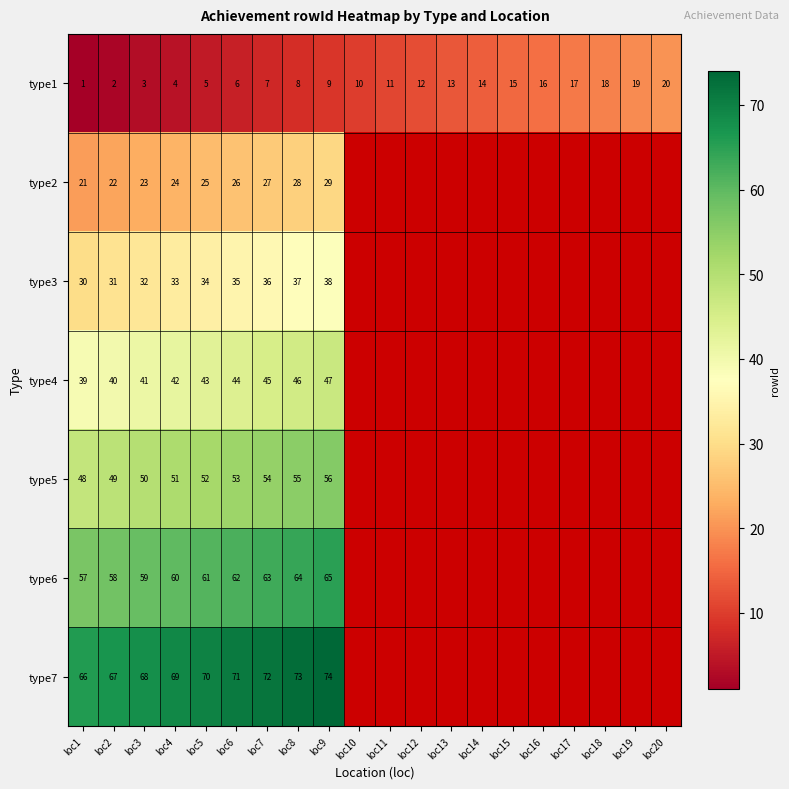

True or false: type3 has a value of 56 at loc2.

False